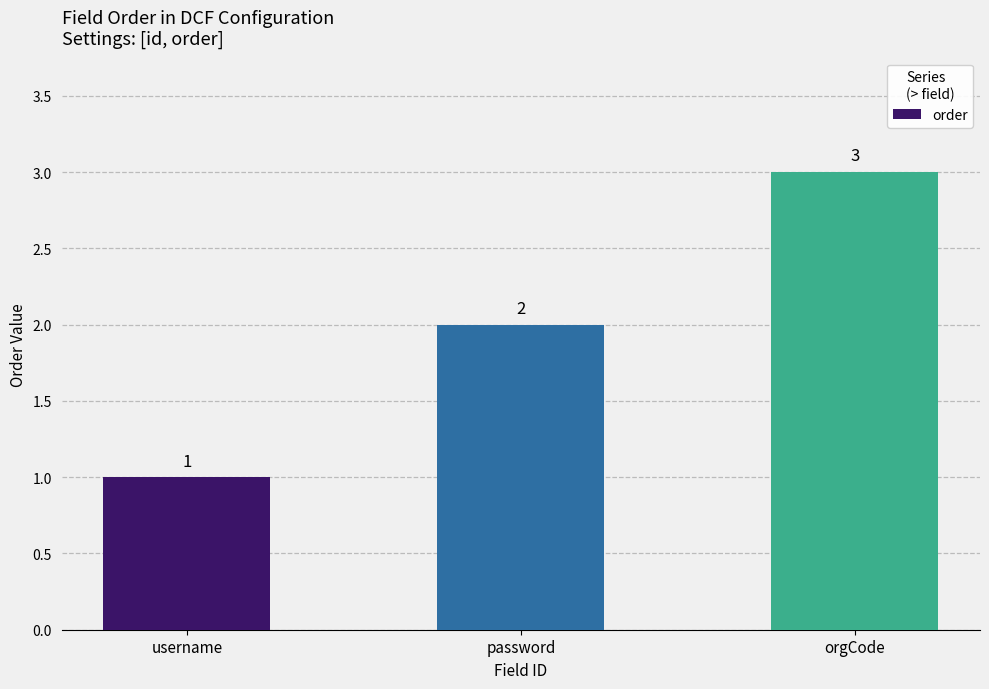

Which label corresponds to the largest value in the chart?

orgCode